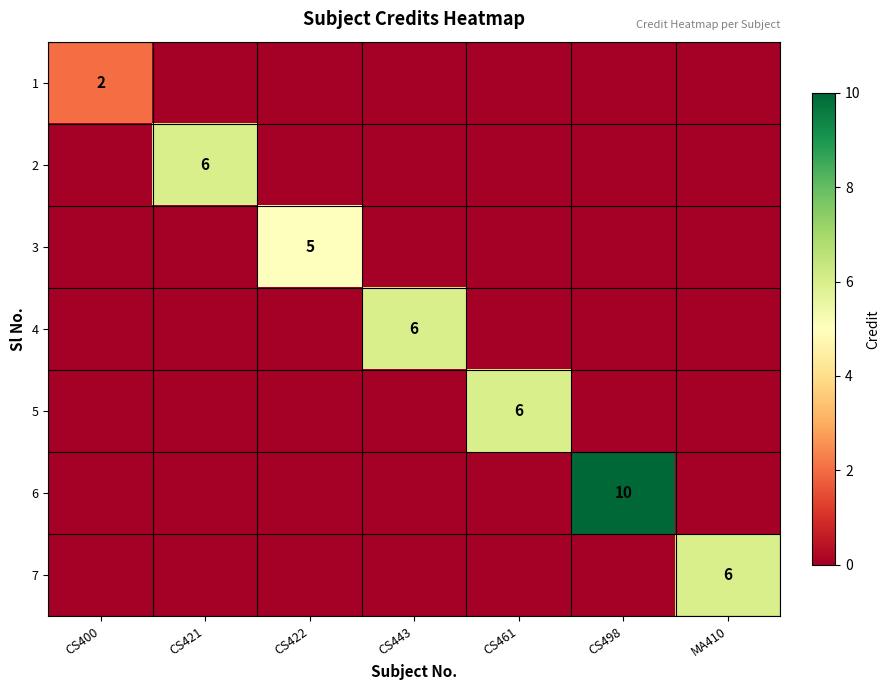

At which category is the sum across all series the highest?

CS498